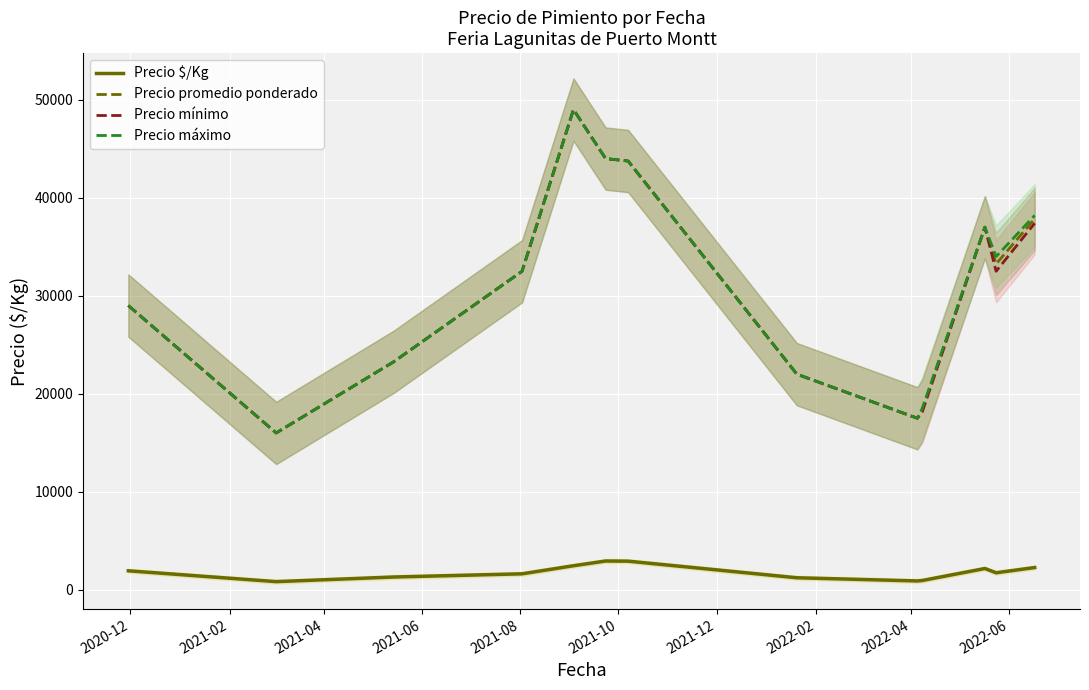

True or false: Precio $/Kg and Precio mínimo intersect in this chart.

False